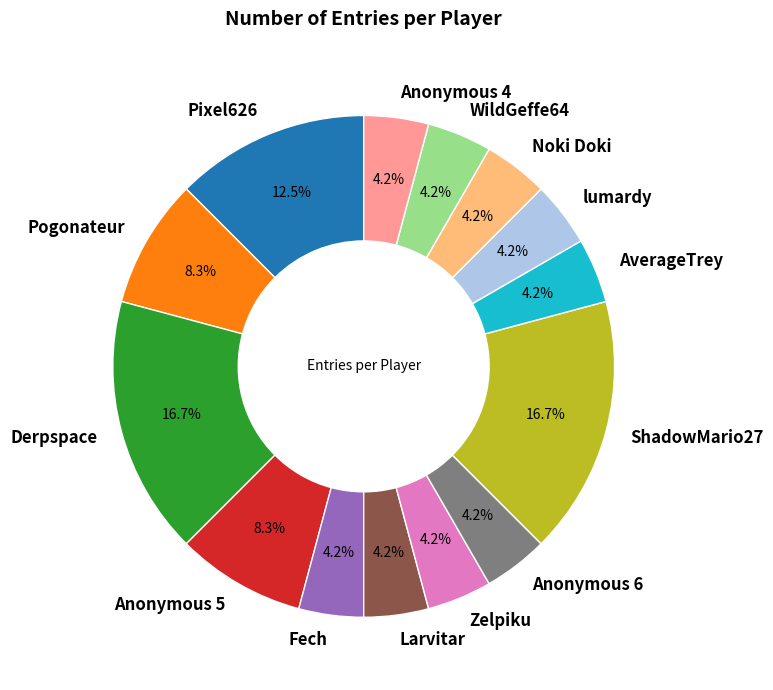

Is there any slice that represents more than half of the pie?

No